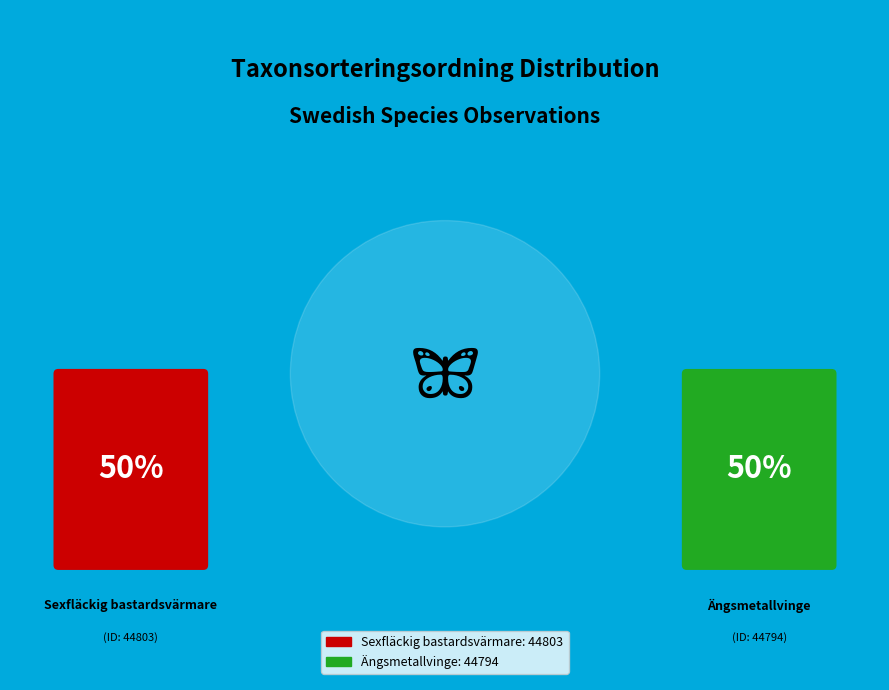

To the nearest percent, what is the combined percentage of Ängsmetallvinge and Sexfläckig bastardsvärmare?

100%